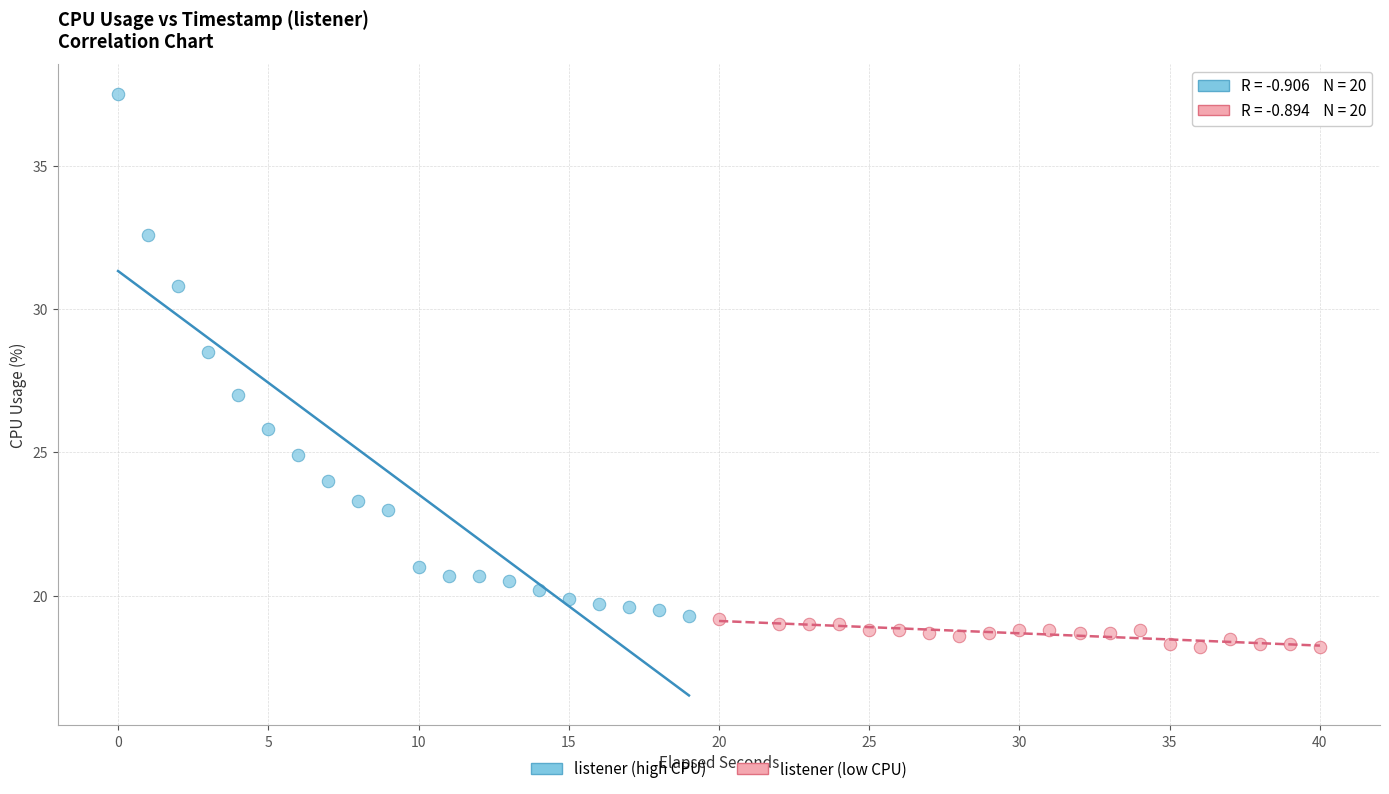

Which series reaches the minimum Y coordinate?

listener (low CPU)